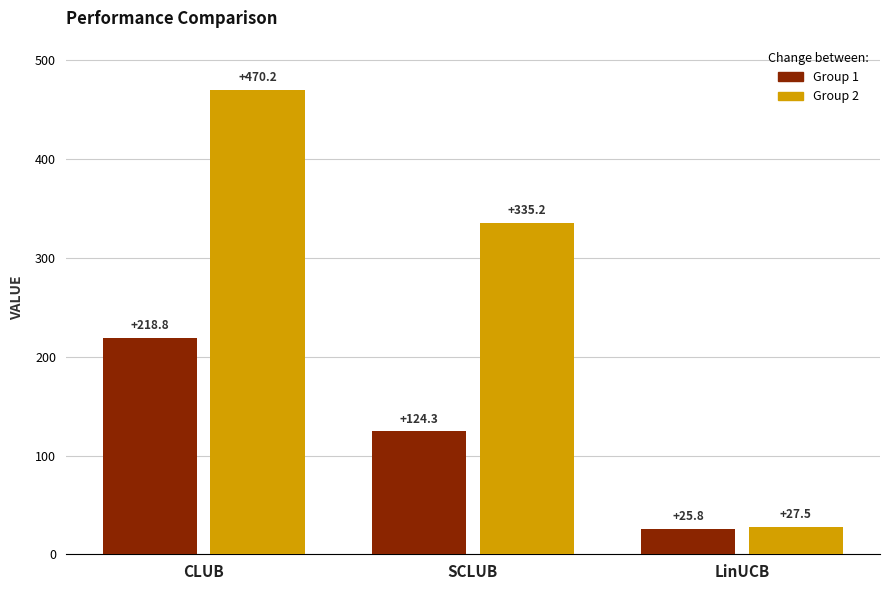

Which series changed the most between CLUB and LinUCB?

Group 2